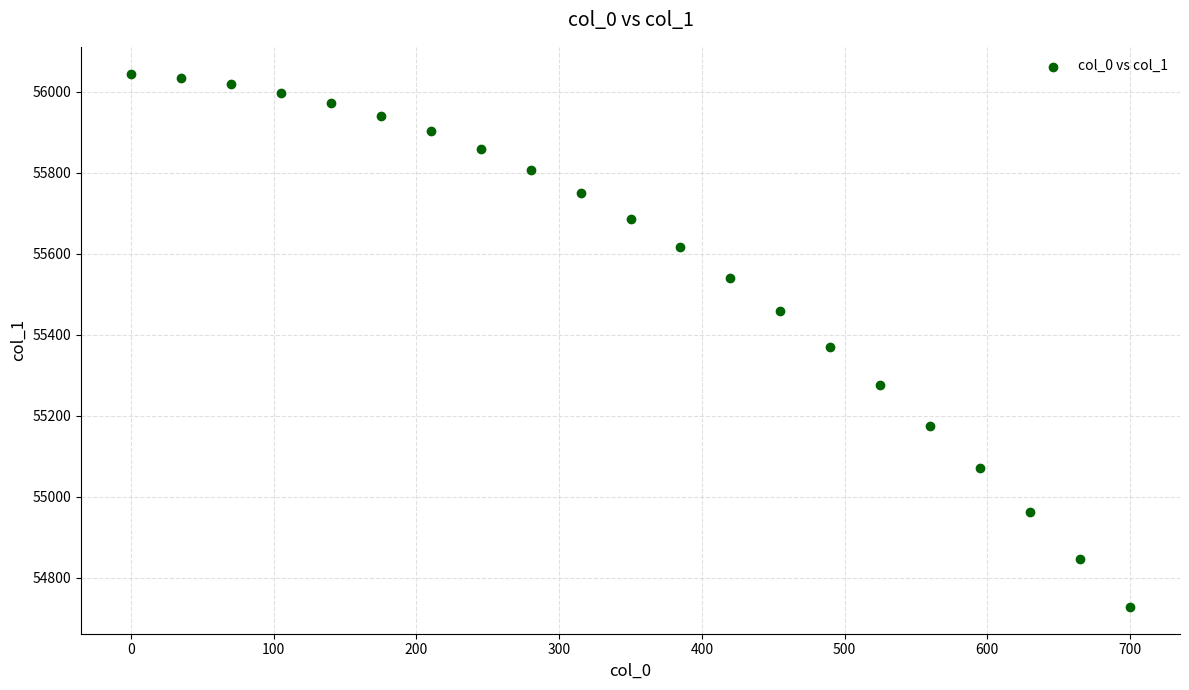

What is the range of Y values (max minus min)?

1317.3